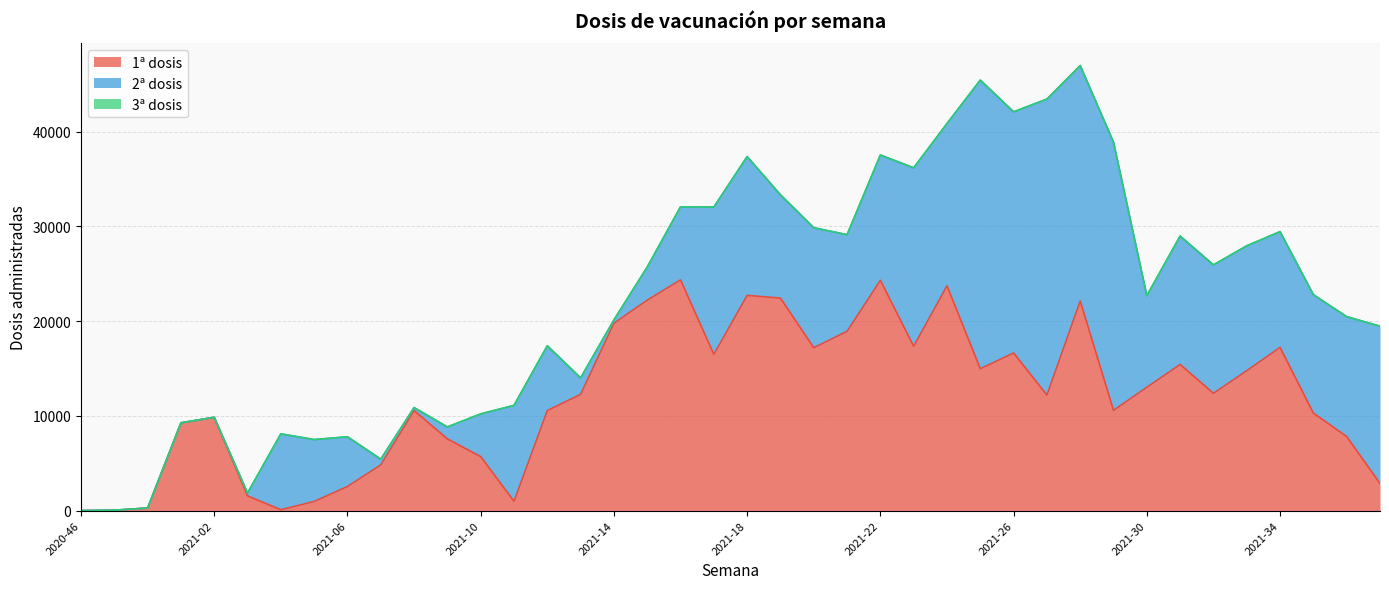

What position from the left is 2021-07?

10